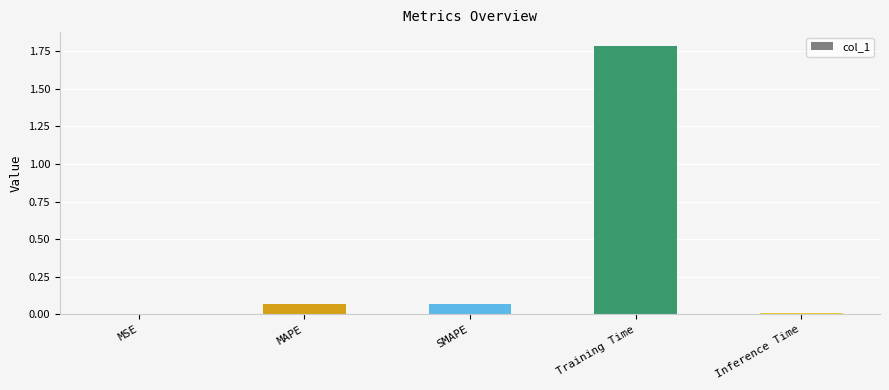

What is the maximum value shown in the chart?

1.8